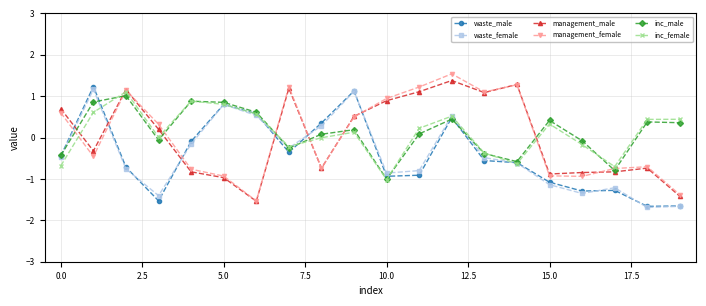

True or false: management_female and waste_male intersect in this chart.

True